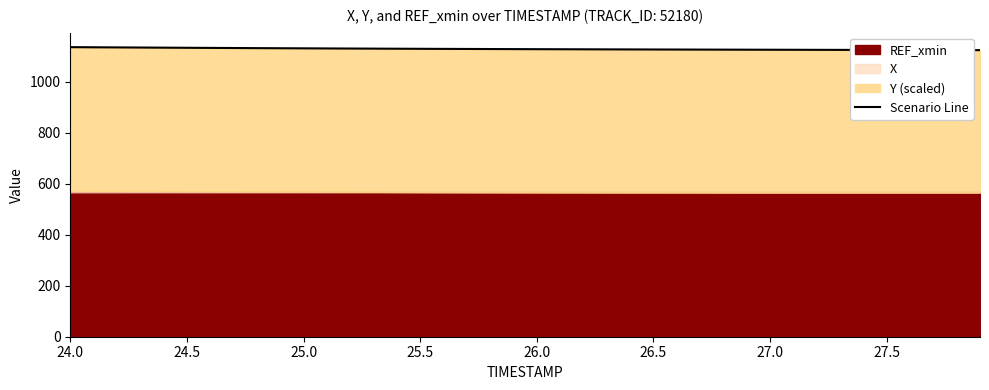

What is the average value?

1128.8